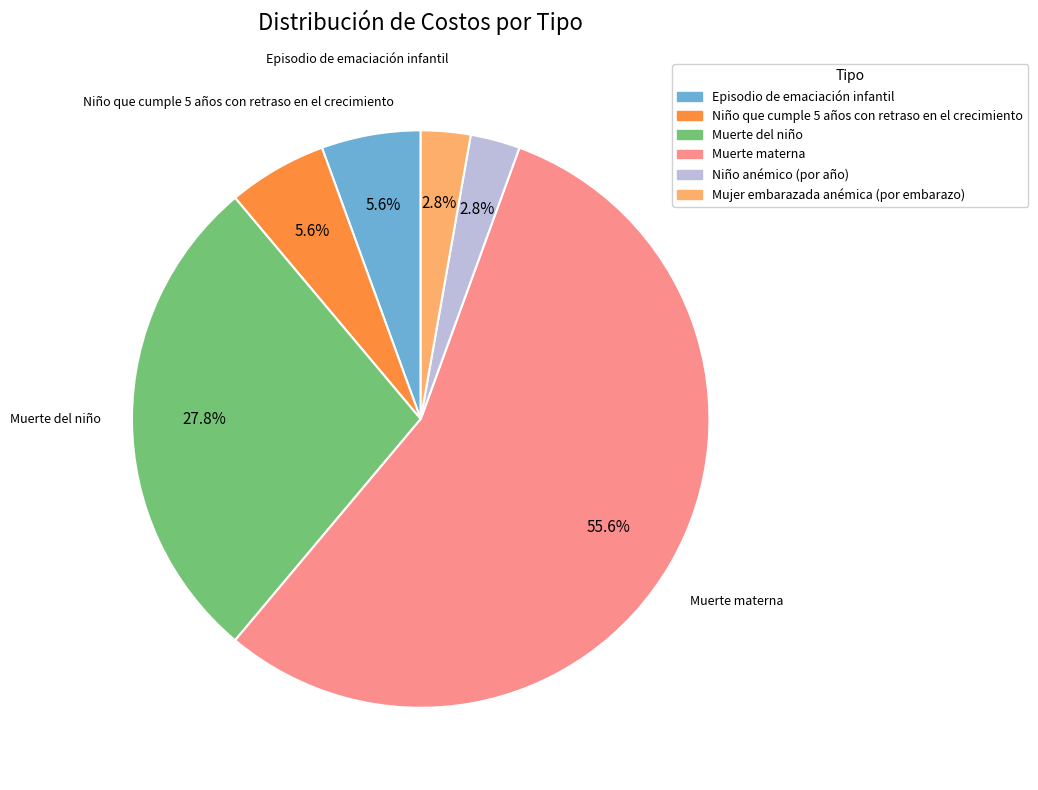

What is the largest slice in the pie chart?

Muerte materna